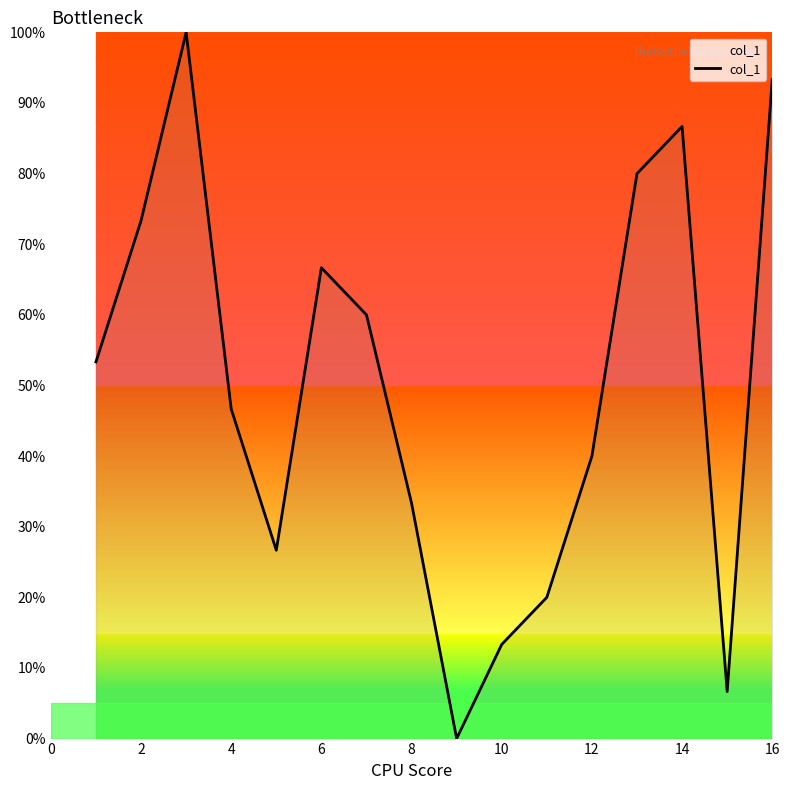

What is the difference between the maximum and minimum values?

100.0